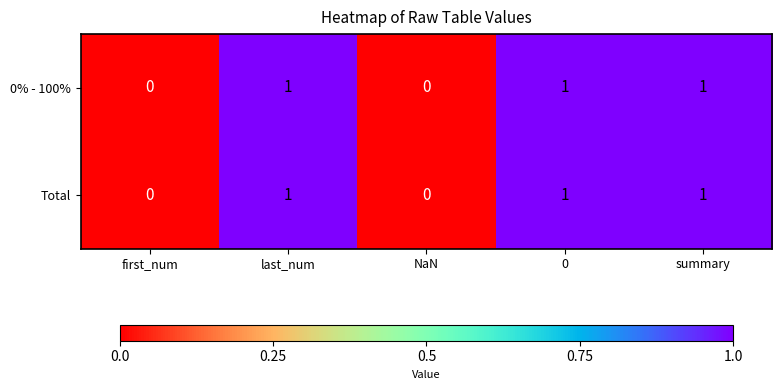

True or false: Total has a value of 1 at last_num.

True